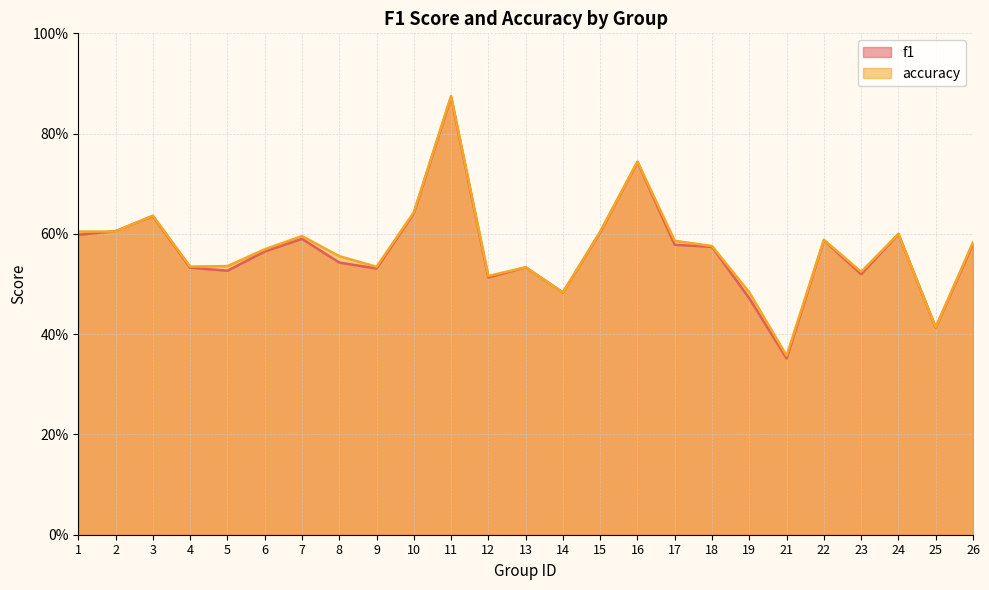

Reading left to right, what are all the values shown in this chart?

f1: 0.6	0.6	0.6	0.5	0.5	0.6	0.6	0.5	0.5	0.6	0.9	0.5	0.5	0.5	0.6	0.7	0.6	0.6	0.5	0.4	0.6	0.5	0.6	0.4	0.6
accuracy: 0.6	0.6	0.6	0.5	0.5	0.6	0.6	0.6	0.5	0.6	0.9	0.5	0.5	0.5	0.6	0.7	0.6	0.6	0.5	0.4	0.6	0.5	0.6	0.4	0.6